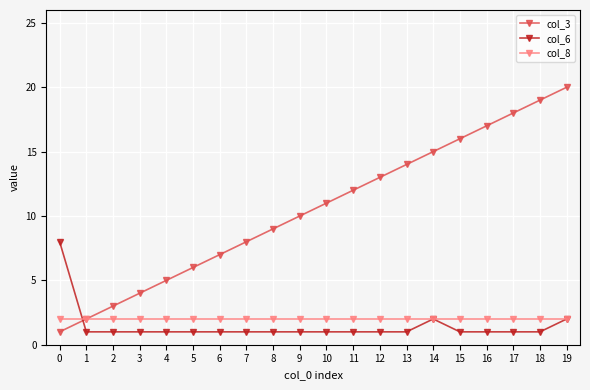

Rank the series at 5 from highest to lowest value.

col_3, col_8, col_6